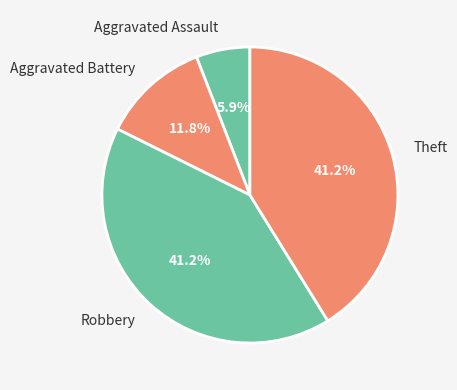

What is the smallest slice in the pie chart?

Aggravated Assault